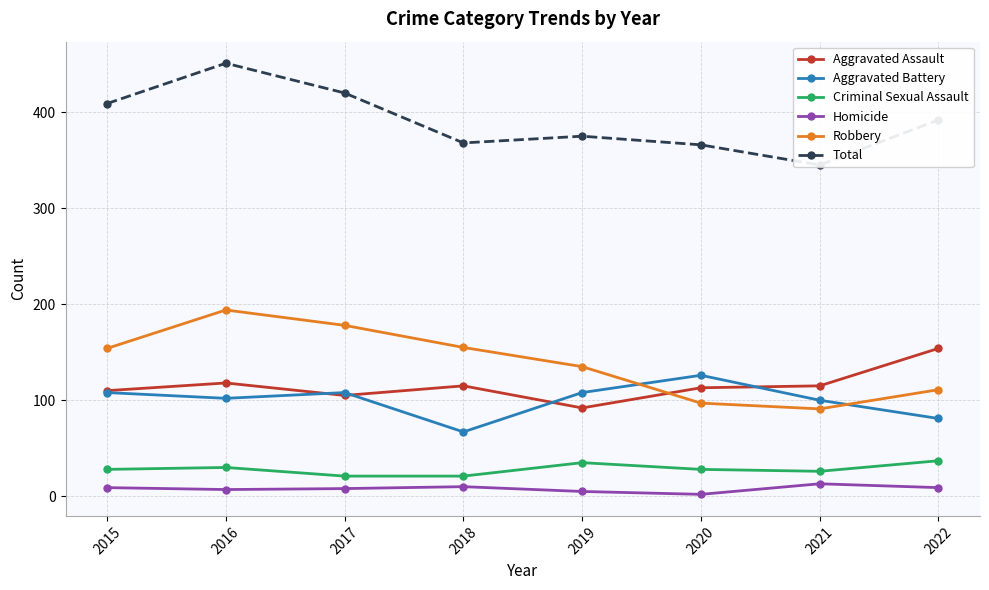

What is the lowest value of the Homicide series?

2